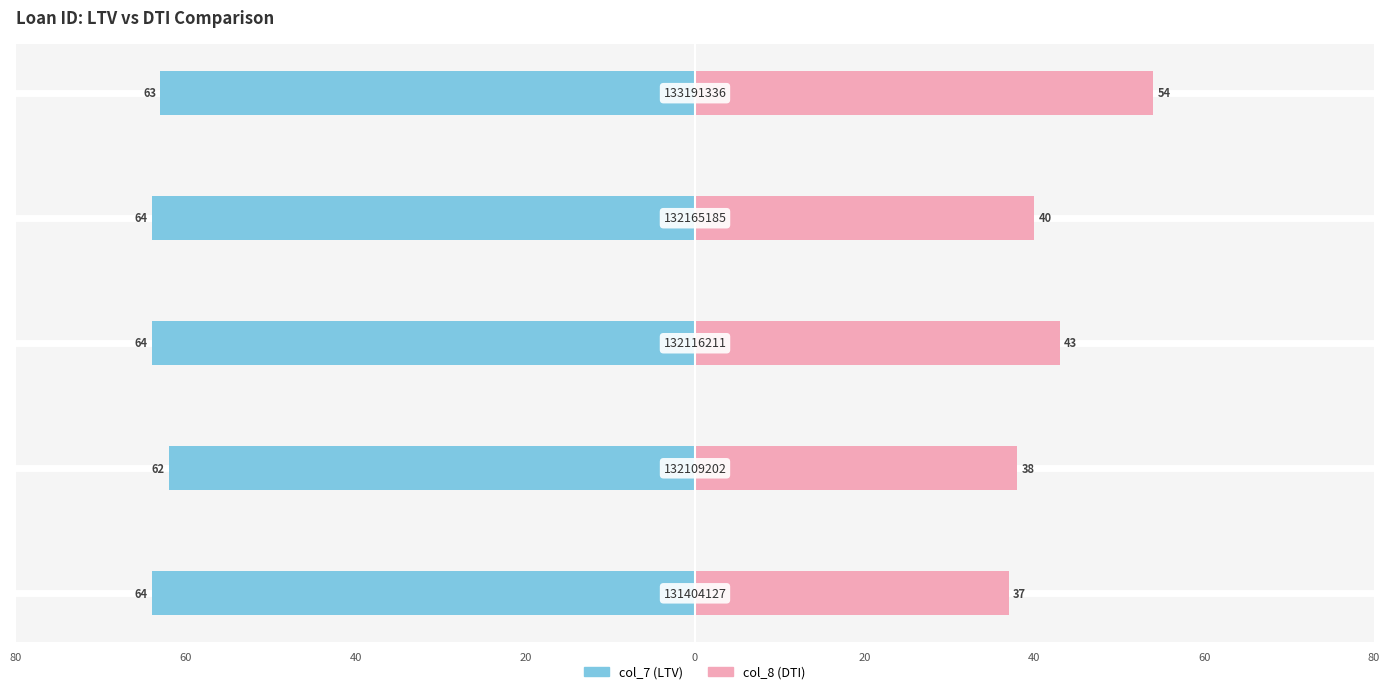

Between 60 and 20, which is larger?

60